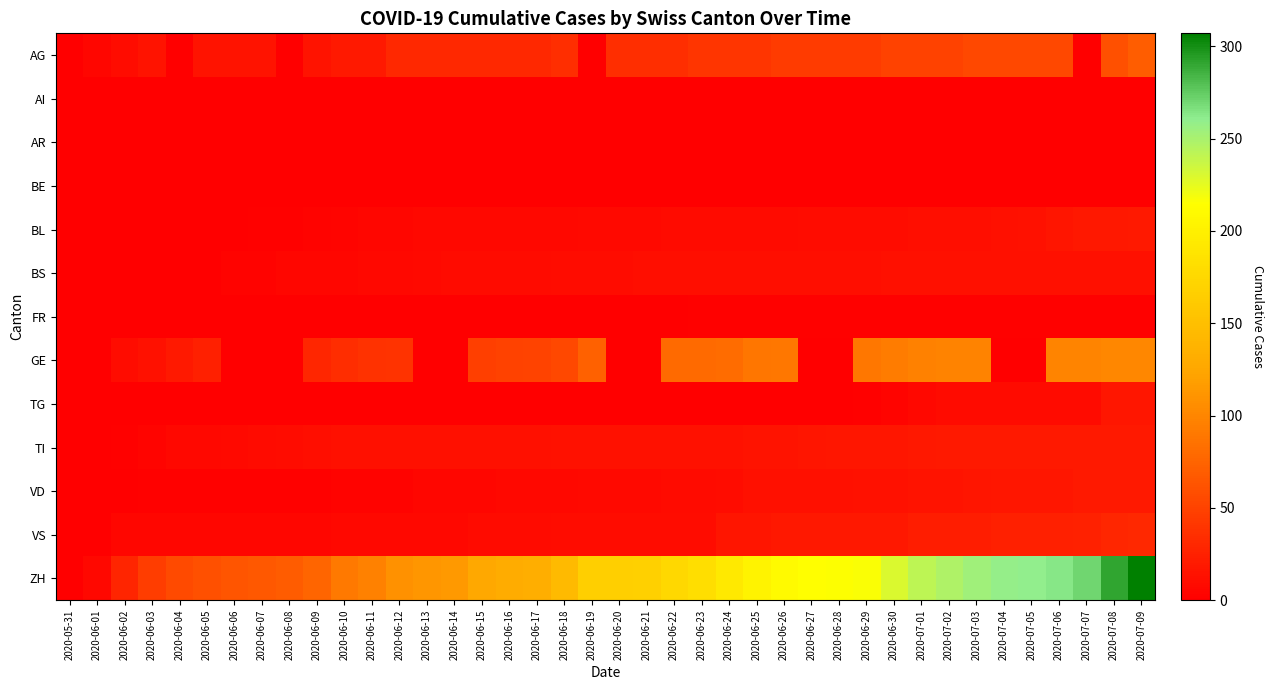

Count the number of data series in this chart.

13